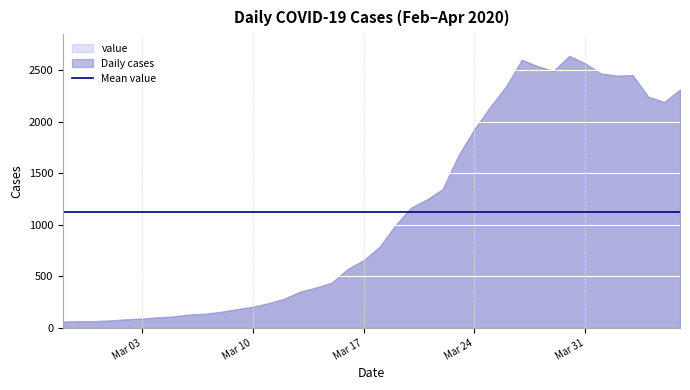

Reading left to right, extract all data points from this chart.

61	65	65	72	83	90	102	111	129	137	156	181	204	240	283	352	391	439	572	656	784	993	1166	1245	1346	1674	1926	2143	2341	2600	2539	2492	2638	2566	2468	2446	2452	2241	2191	2311